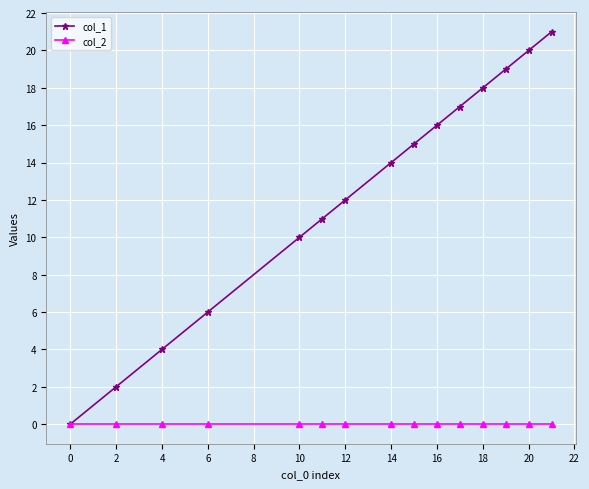

Rank the series by their average value, from lowest to highest.

col_2, col_1